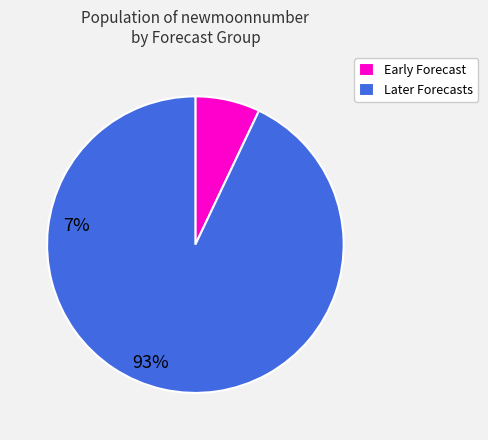

Is it true that Early Forecast is 13% of the pie?

False